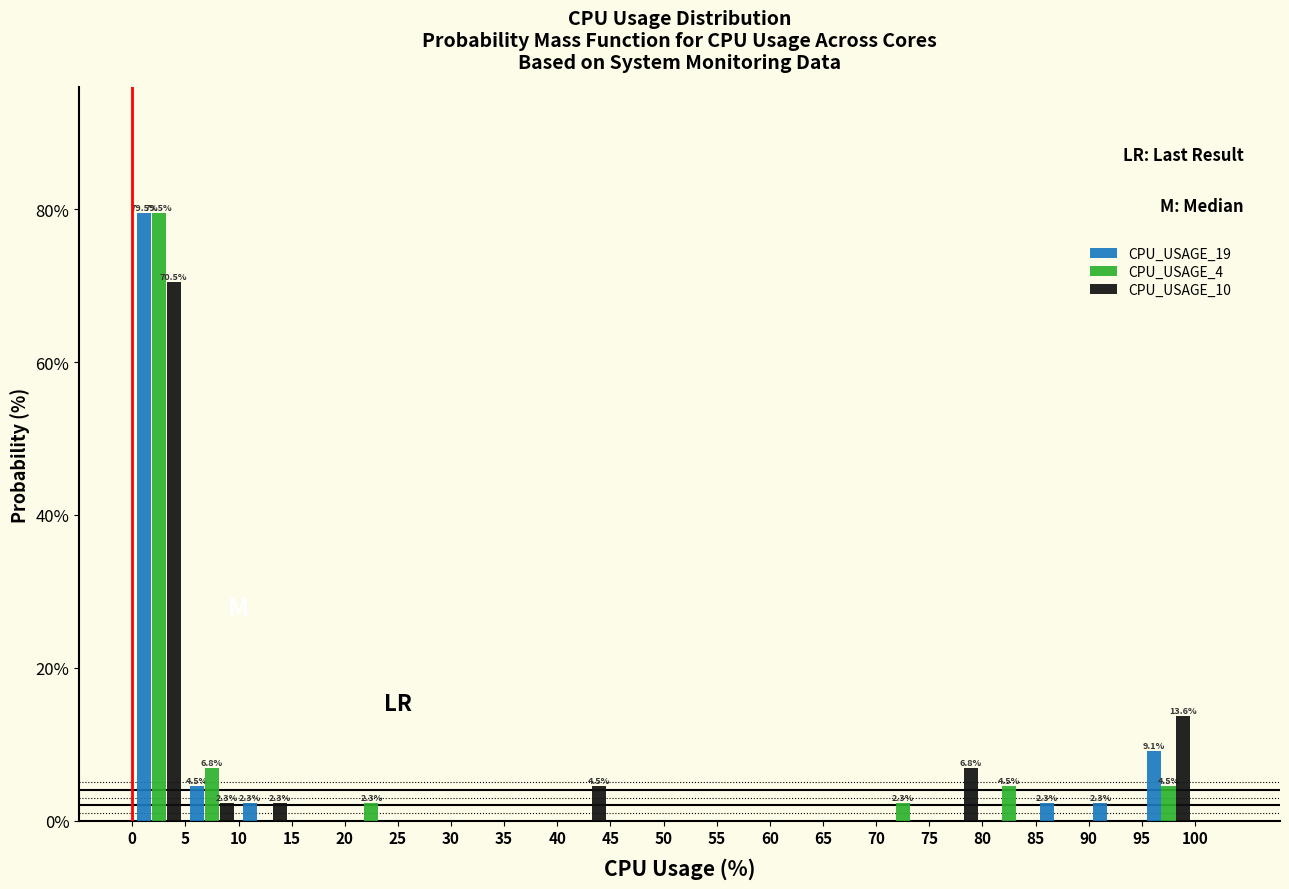

In the CPU_USAGE_4 series, which range on the x-axis has the tallest bar?

0 to 5